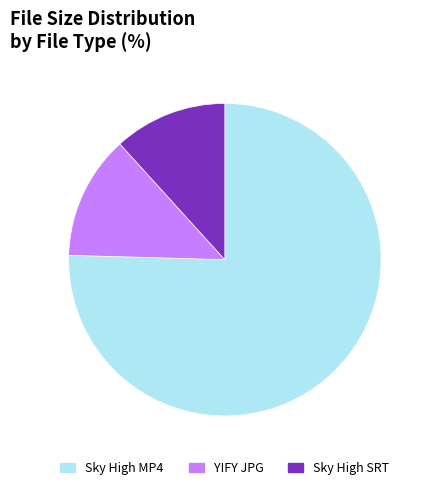

Is the sum of Sky High SRT and YIFY JPG greater than half?

No